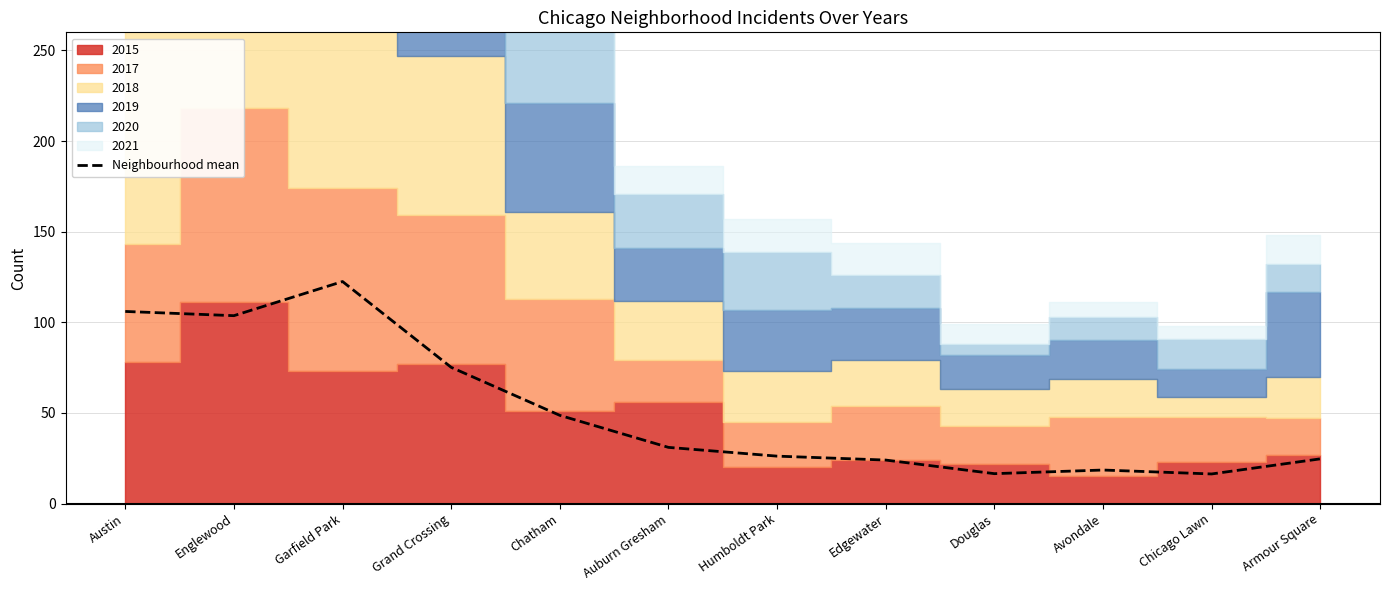

Which category has the highest value across all series?

Garfield Park